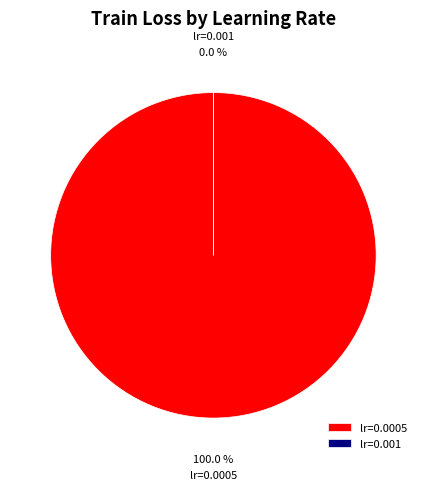

Rank the categories by value from lowest to highest.

lr=0.001, lr=0.0005